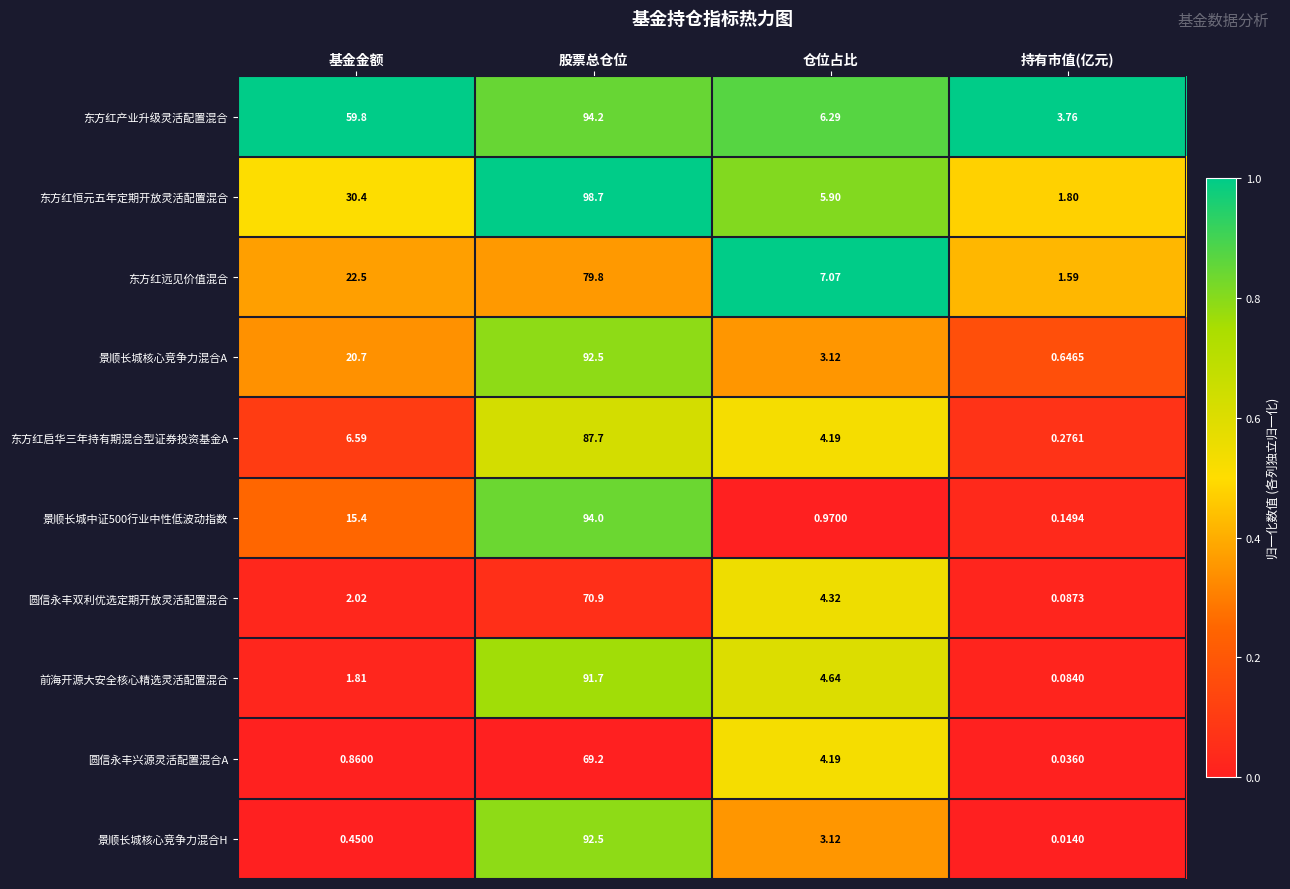

Which series has the widest spread of values?

东方红恒元五年定期开放灵活配置混合